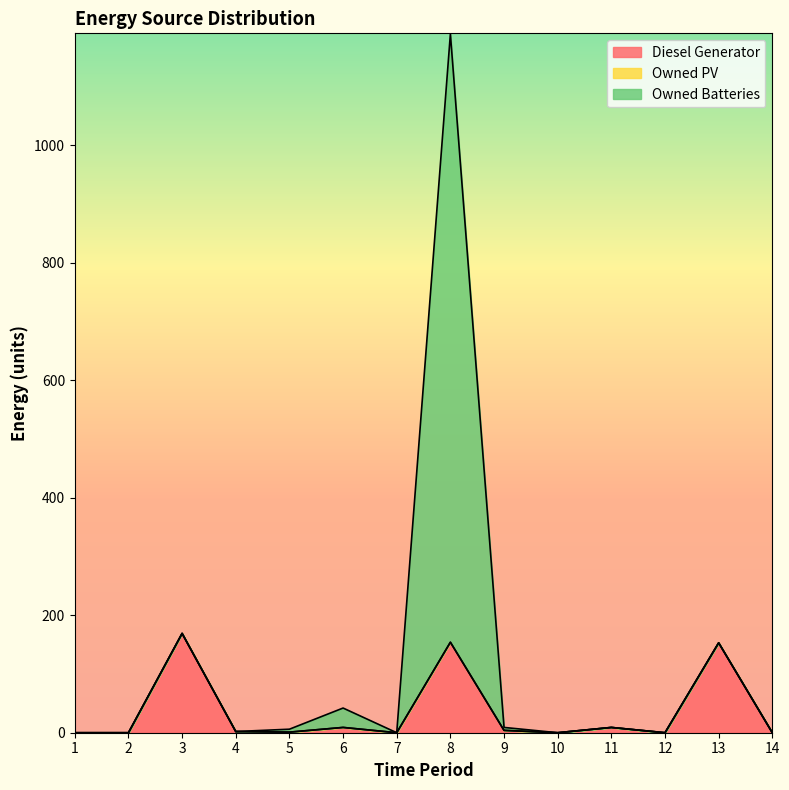

What is the maximum value for Diesel Generator?

169